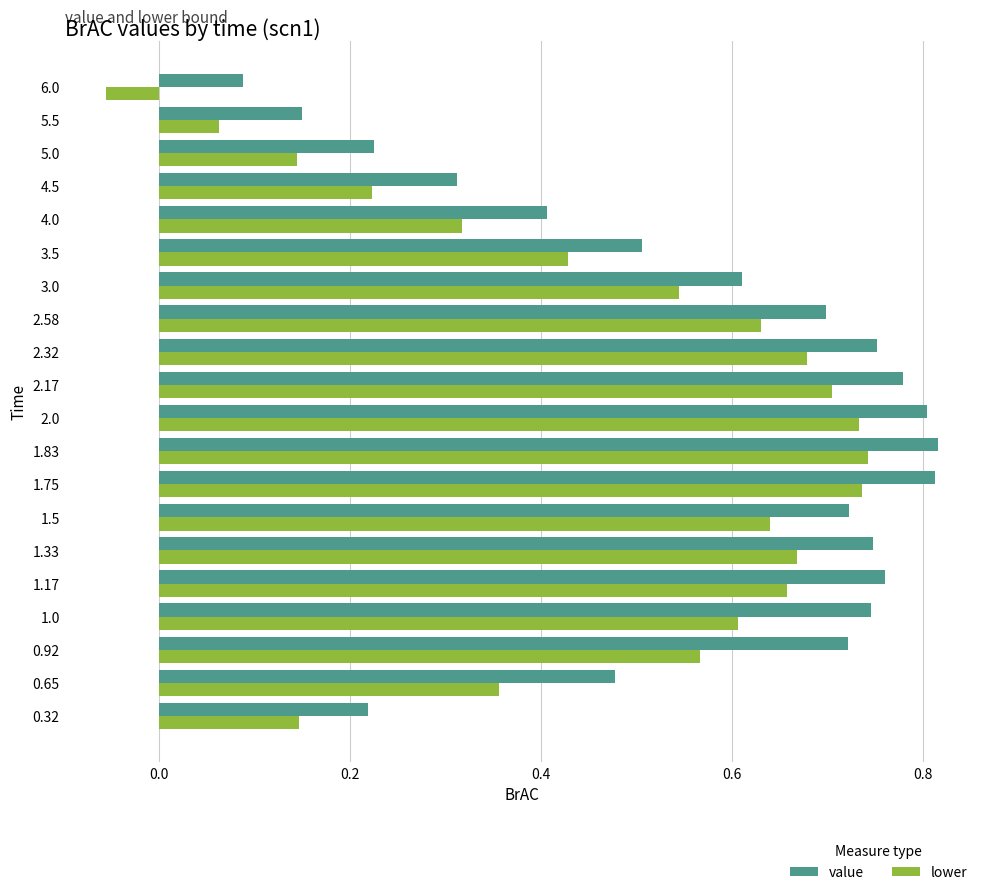

List the series in order of their overall mean, lowest first.

lower, value